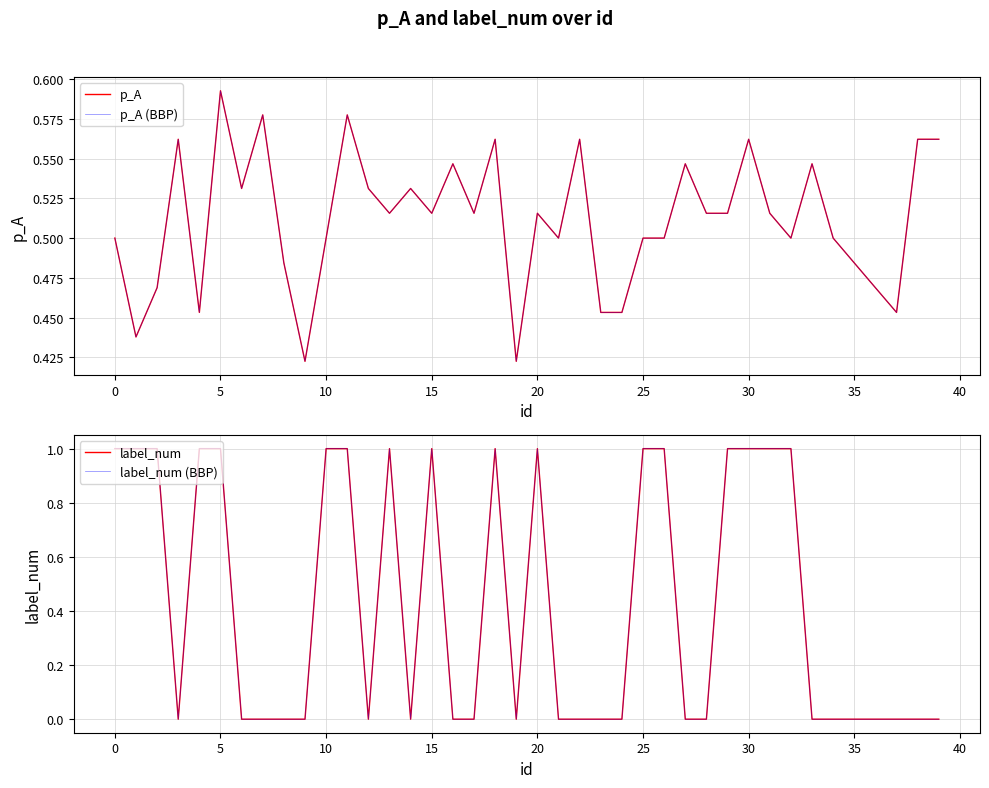

What are all the series names shown in the legend?

p_A, p_A (BBP), label_num, label_num (BBP)